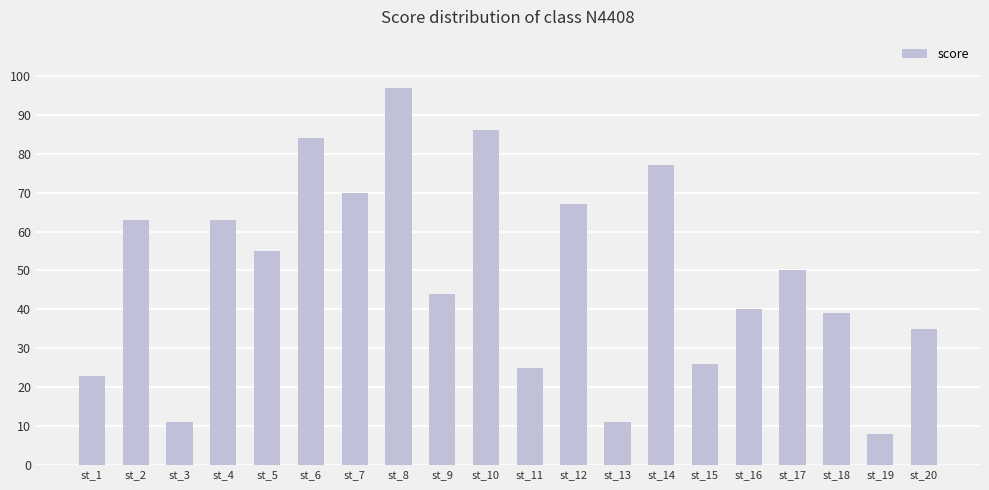

Is it true that the value at st_9 is 65?

False